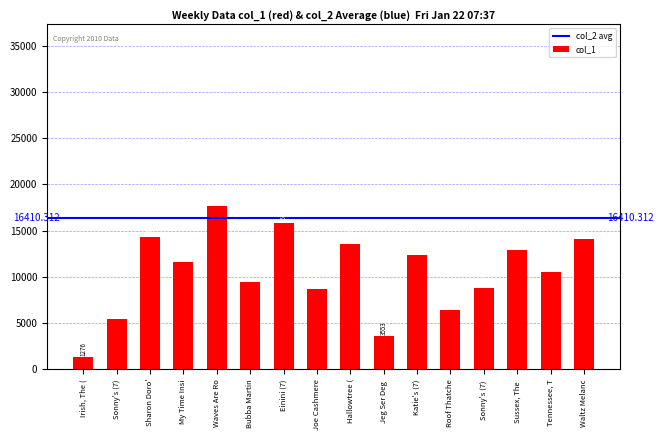

Between Hallowtree ( and Sharon Doro', which is larger?

Sharon Doro'